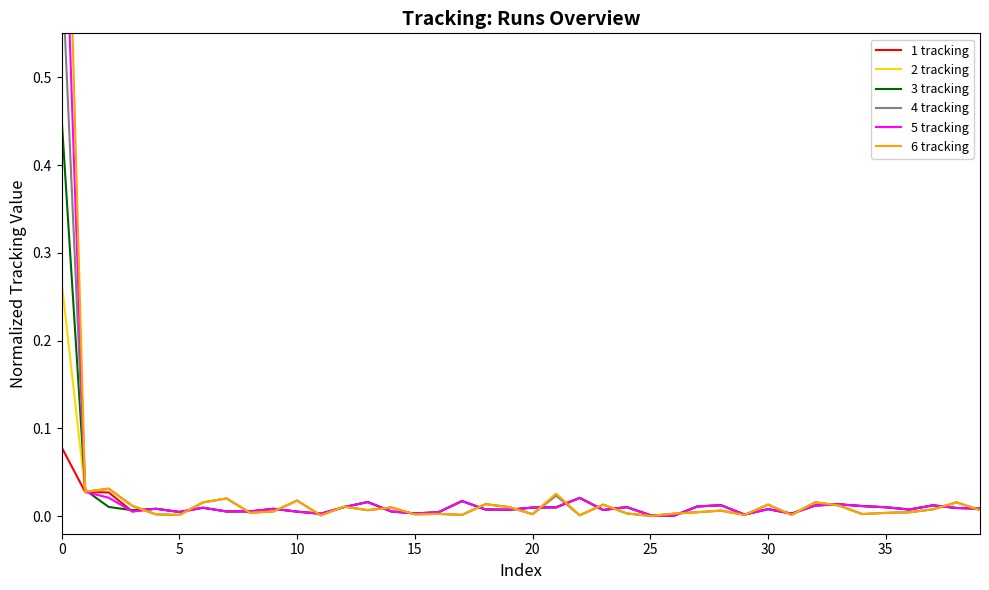

The 2 tracking series shows 0.0 at 15. True or false?

True